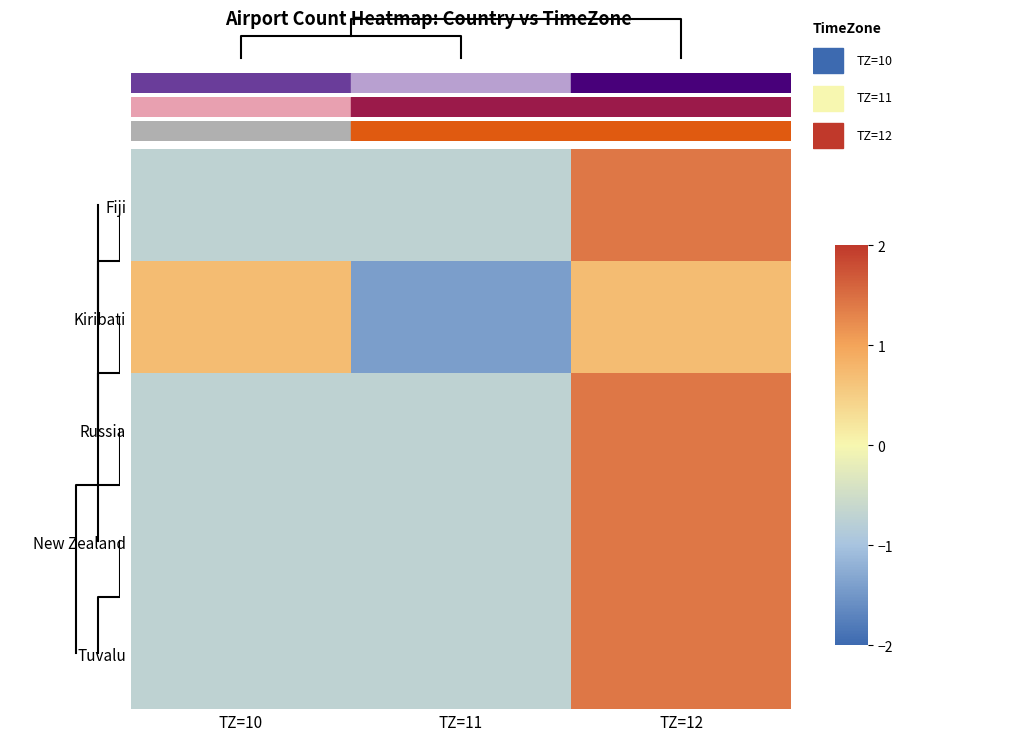

Reading left to right, list all the values displayed in this chart.

Fiji: TZ=10=-0.7	TZ=11=-0.7	TZ=12=1.4
Kiribati: TZ=10=0.7	TZ=11=-1.4	TZ=12=0.7
Russia: TZ=10=-0.7	TZ=11=-0.7	TZ=12=1.4
New Zealand: TZ=10=-0.7	TZ=11=-0.7	TZ=12=1.4
Tuvalu: TZ=10=-0.7	TZ=11=-0.7	TZ=12=1.4